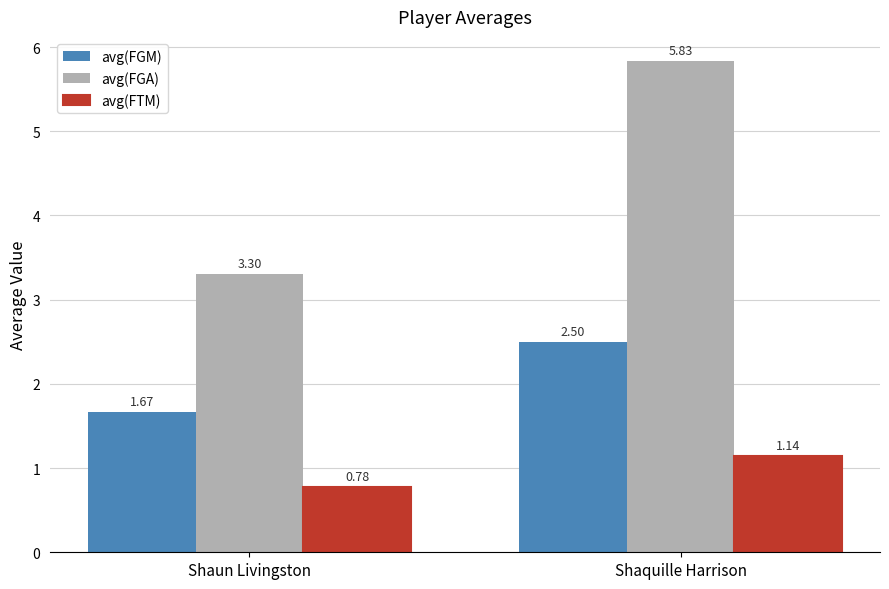

Which series has the widest spread of values?

avg(FGA)